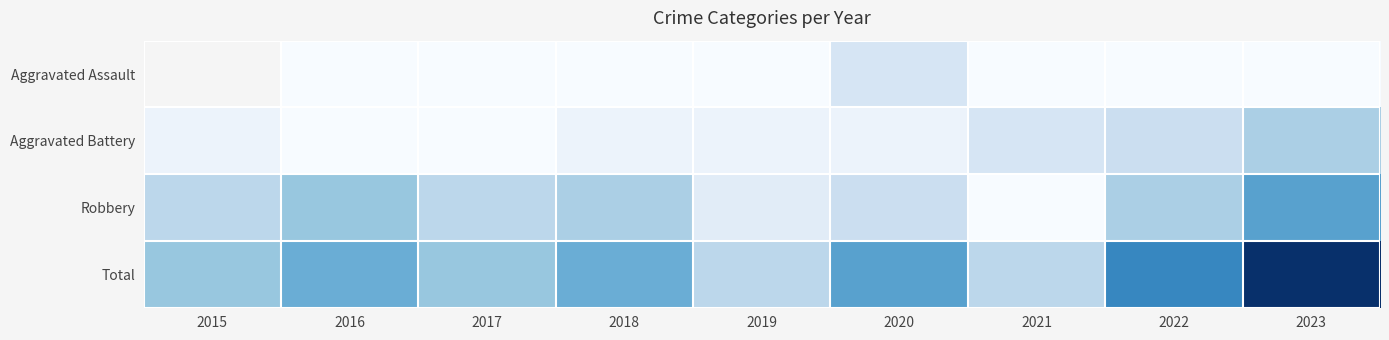

At which category does the chart reach its minimum across all series?

2016